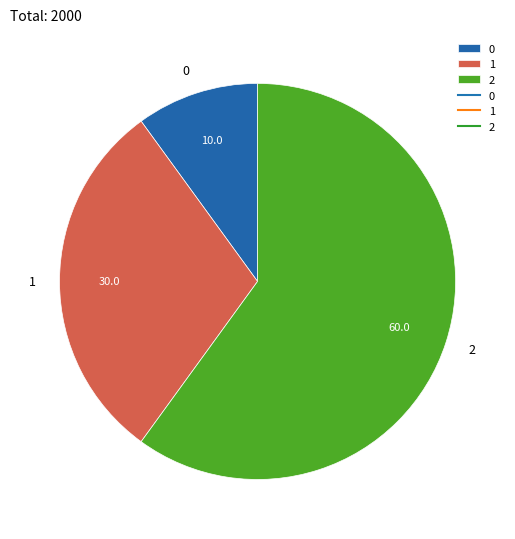

Between 1 and 0, which is larger?

1